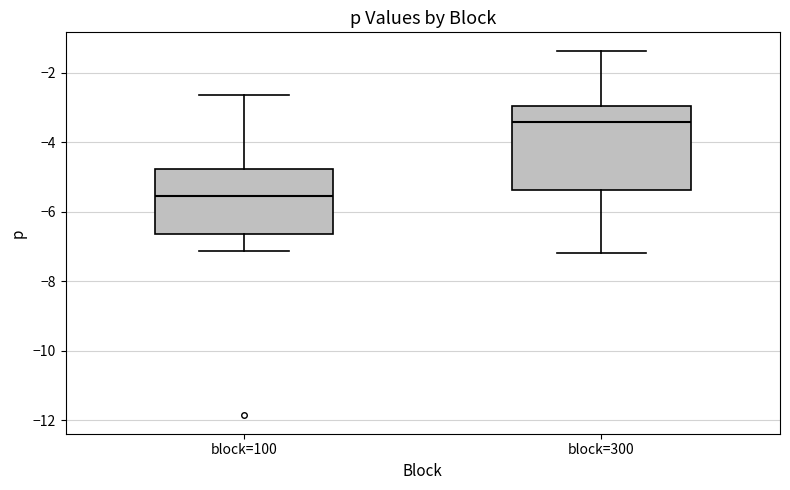

Reading left to right, read every box against the y-axis: the position of its median line, the range the box covers, and the ends of its whiskers. The values are not printed on the chart, so give them approximately, as read against the axis.

block=100: median -5.6, box -6.6 to -4.8, whiskers -7.2 to -2.6
block=300: median -3.4, box -5.4 to -3.0, whiskers -7.2 to -1.4